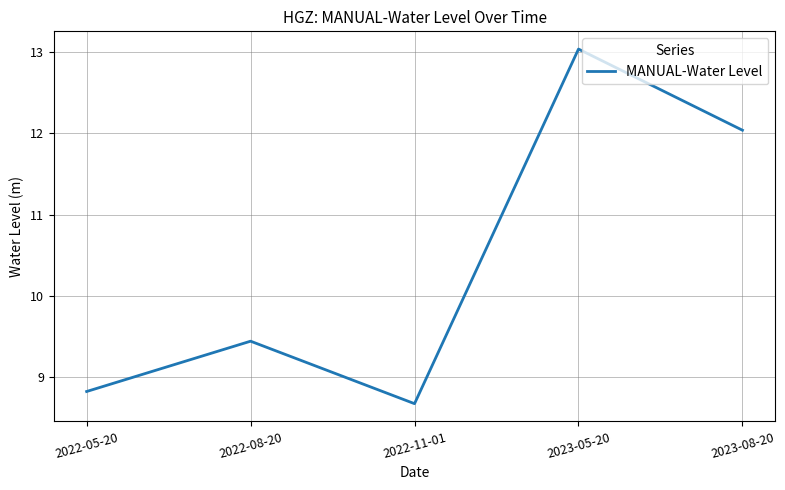

What is the smallest value displayed?

8.7